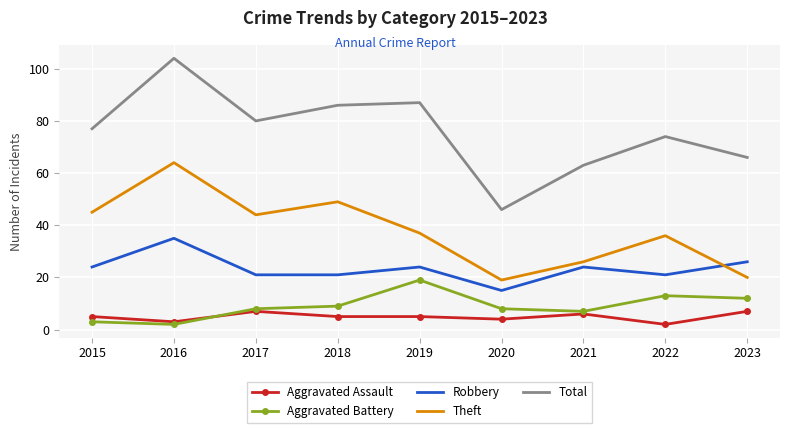

What is the sum of all Total values?

683